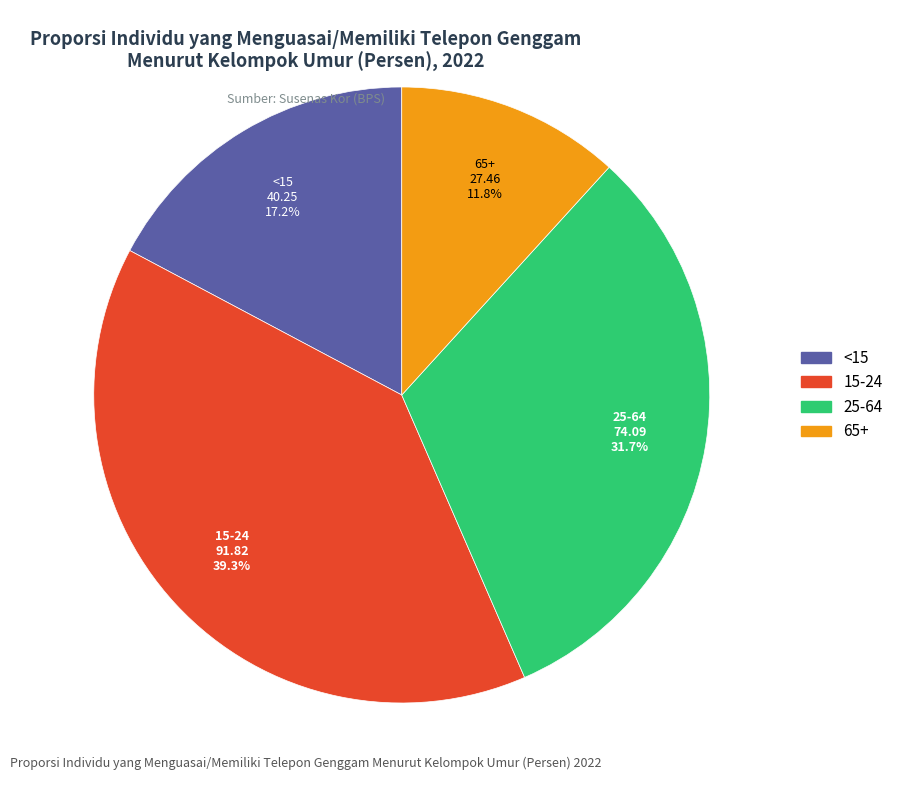

Approximately how many times larger is the value at 65+ compared to <15?

0.7